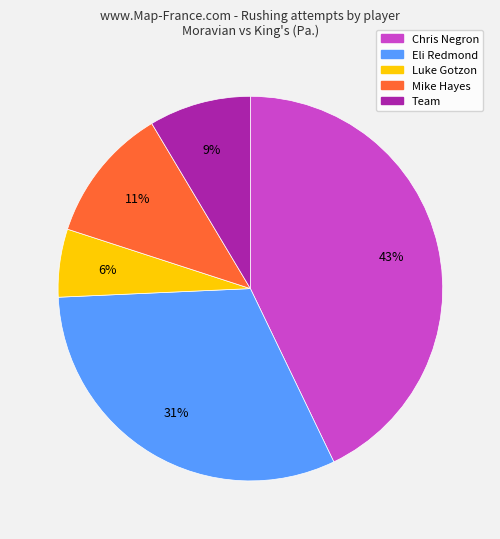

To the nearest percent, what percentage of the pie is Team?

9%